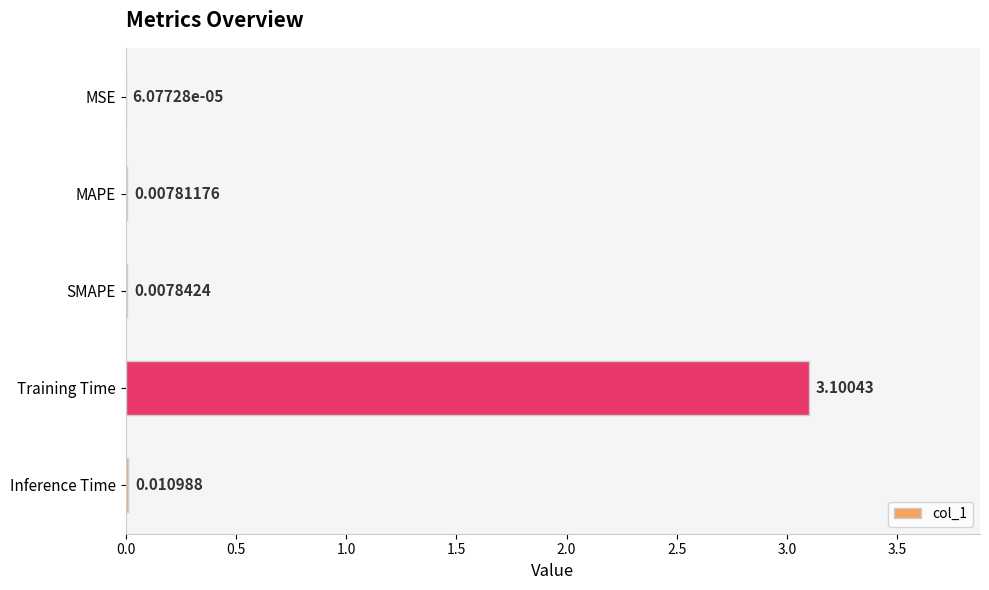

Where is the data nearest to the value 1?

Inference Time